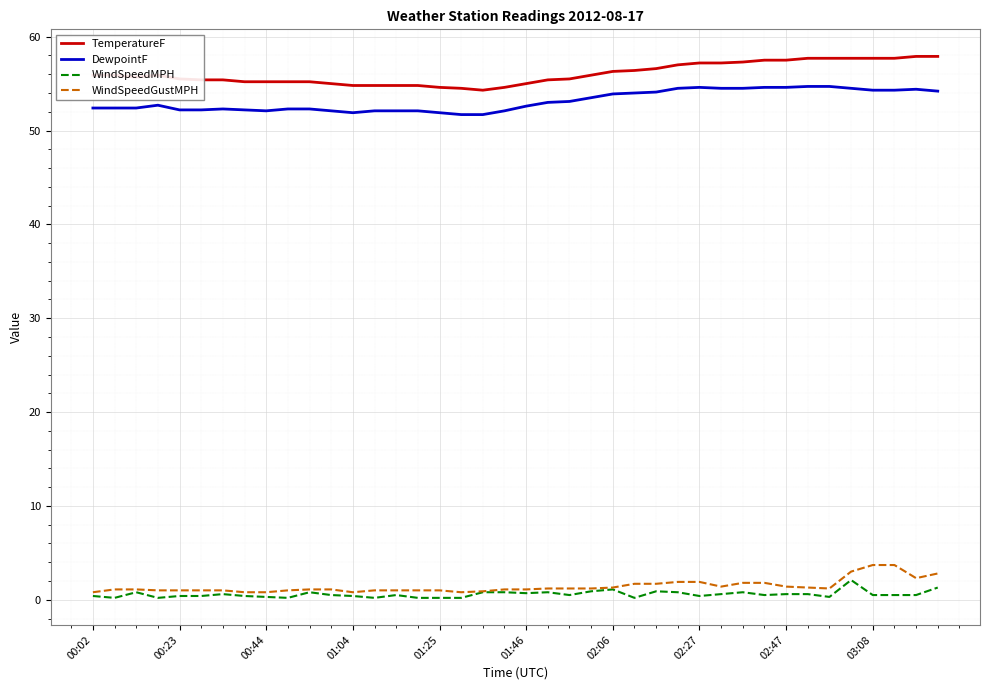

List the series in order of their peak value, highest first.

TemperatureF, DewpointF, WindSpeedGustMPH, WindSpeedMPH